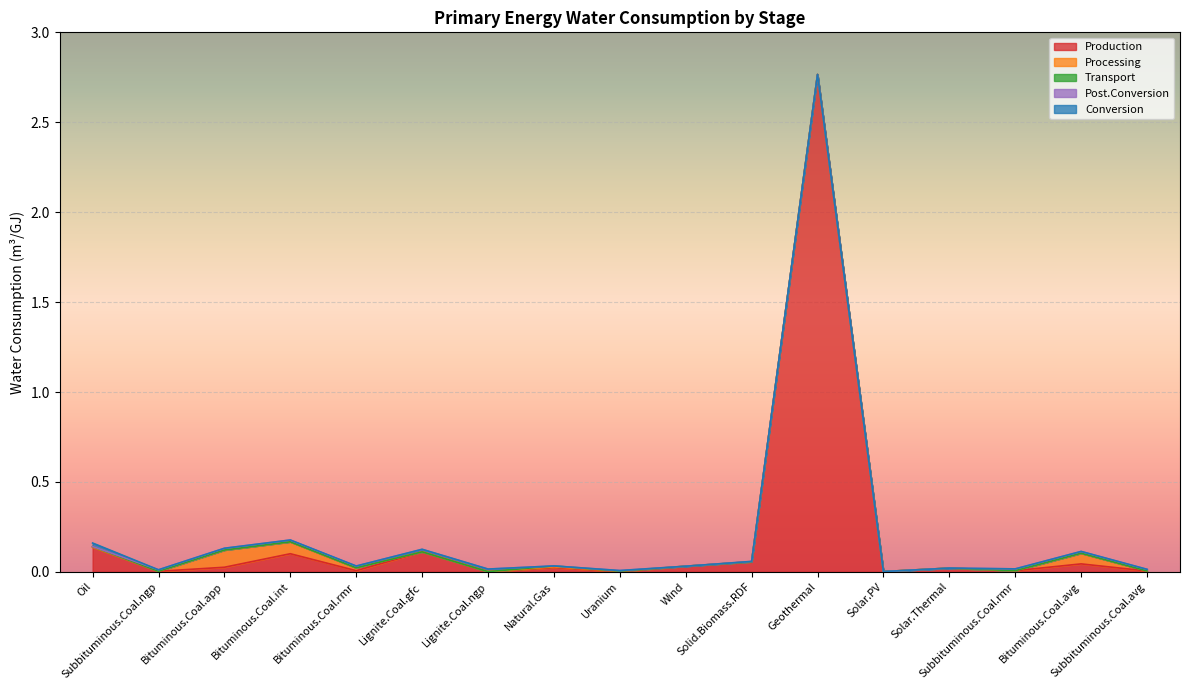

True or false: Transport and Conversion cross at least once.

False